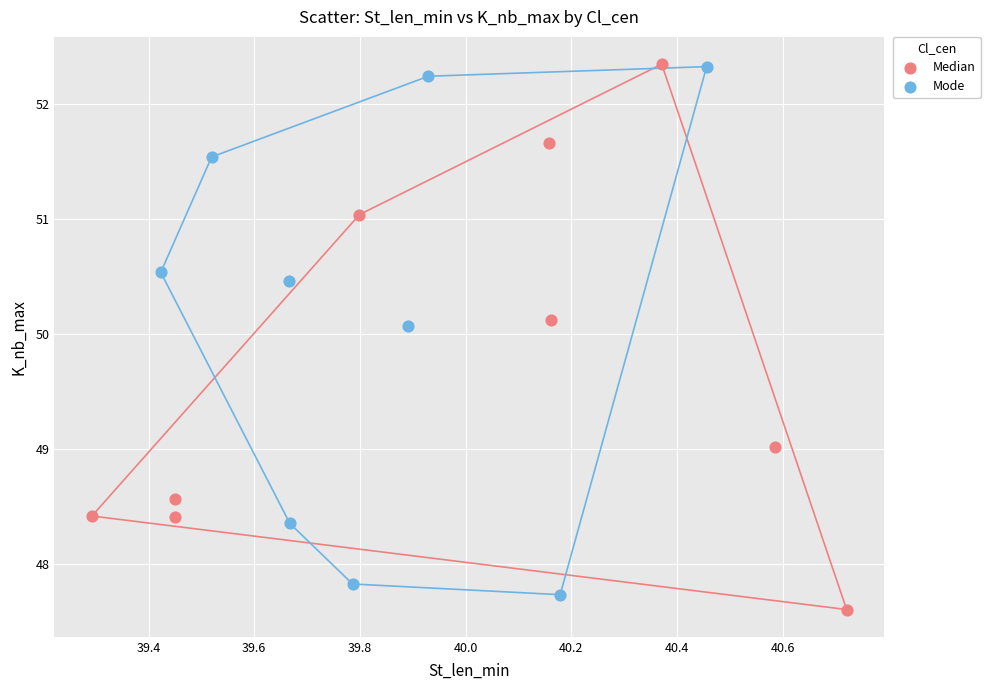

What are all the series names shown in the legend?

Median, Mode